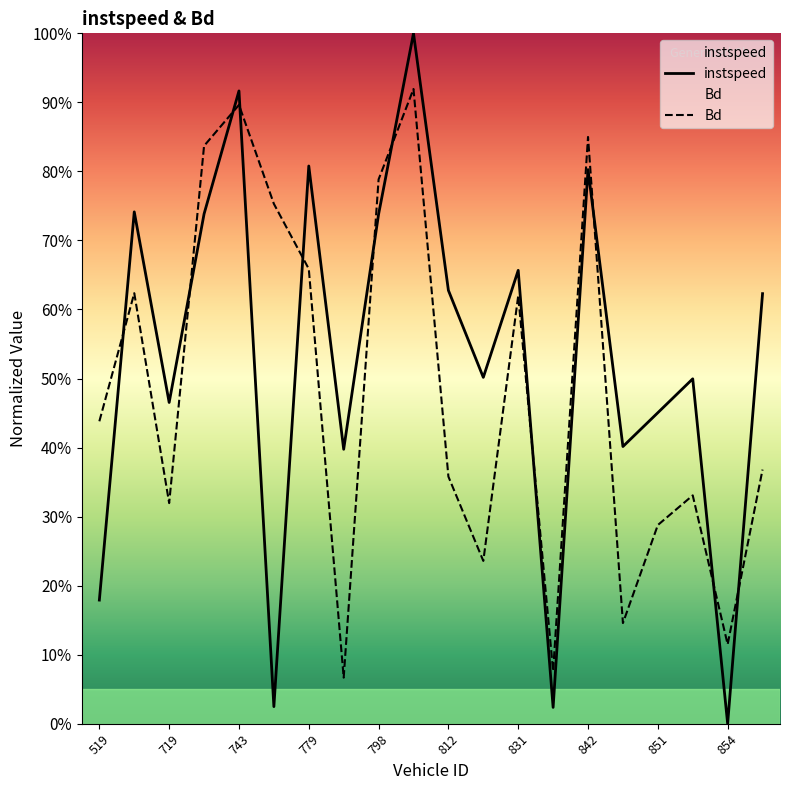

True or false: Bd and instspeed cross at least once.

True